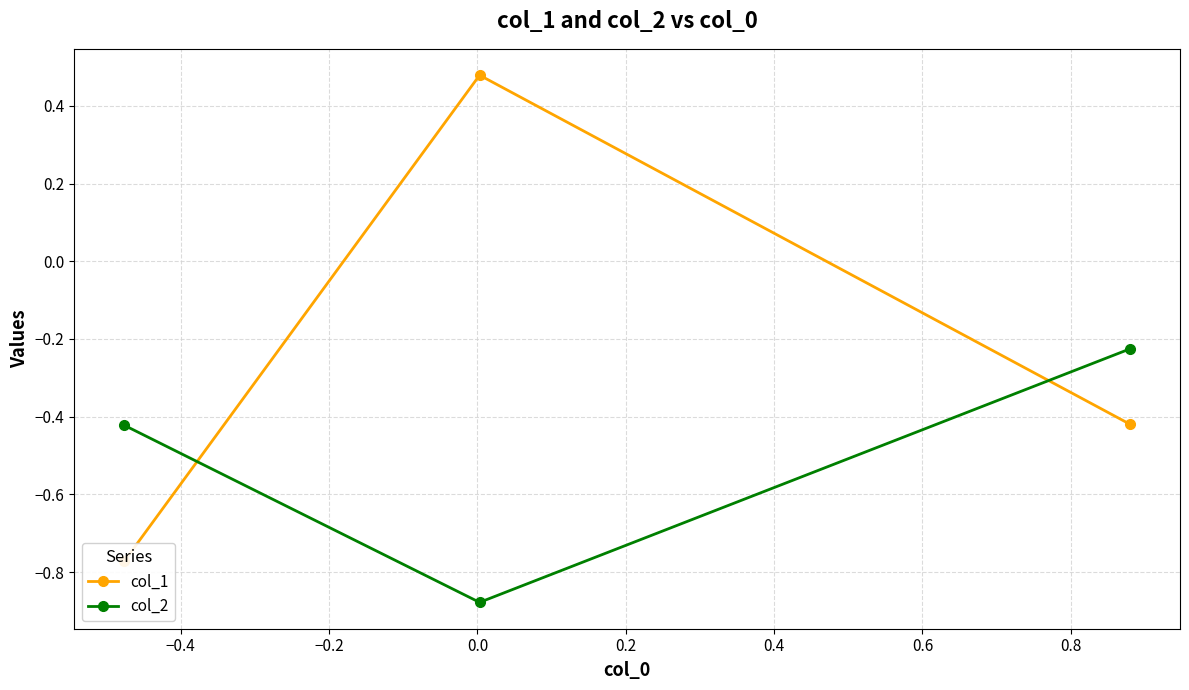

Count the number of data series in this chart.

2